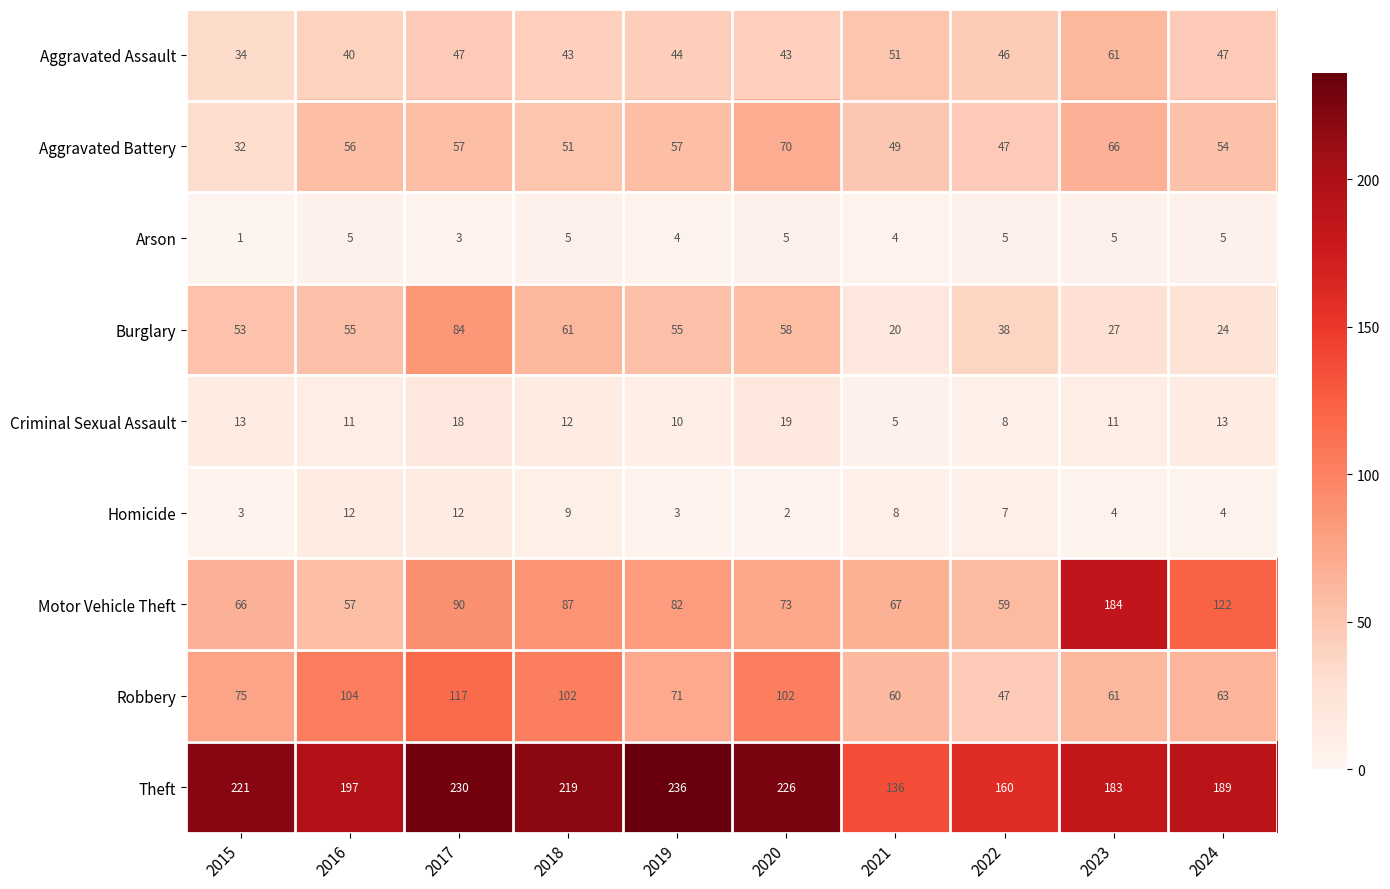

How many data points does each series have?

10